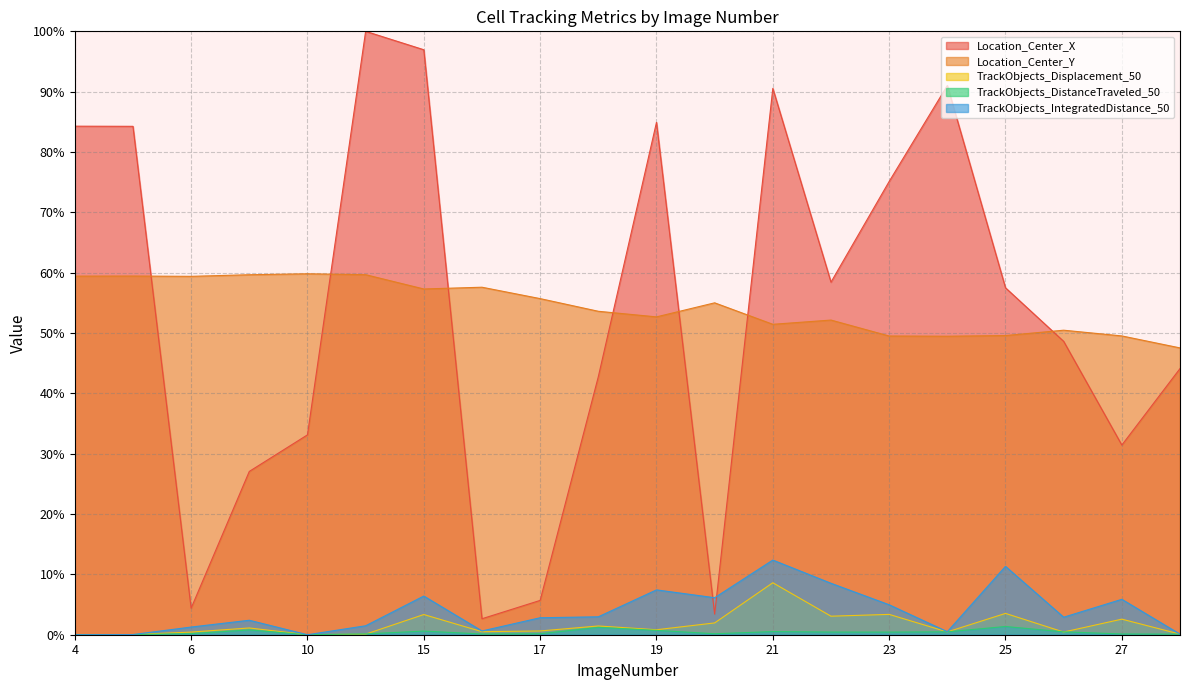

Is it true that TrackObjects_Displacement_50 equals 0.5 at 24?

True